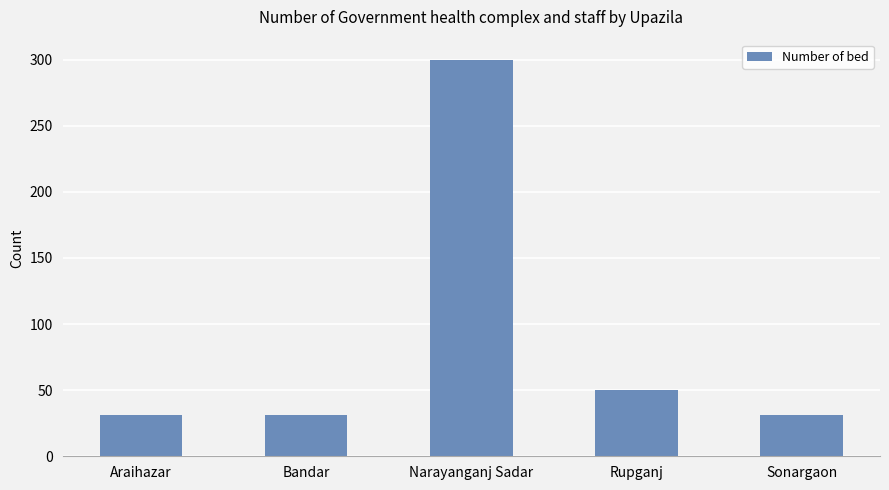

What value does the data have at Bandar, to the nearest 5?

30